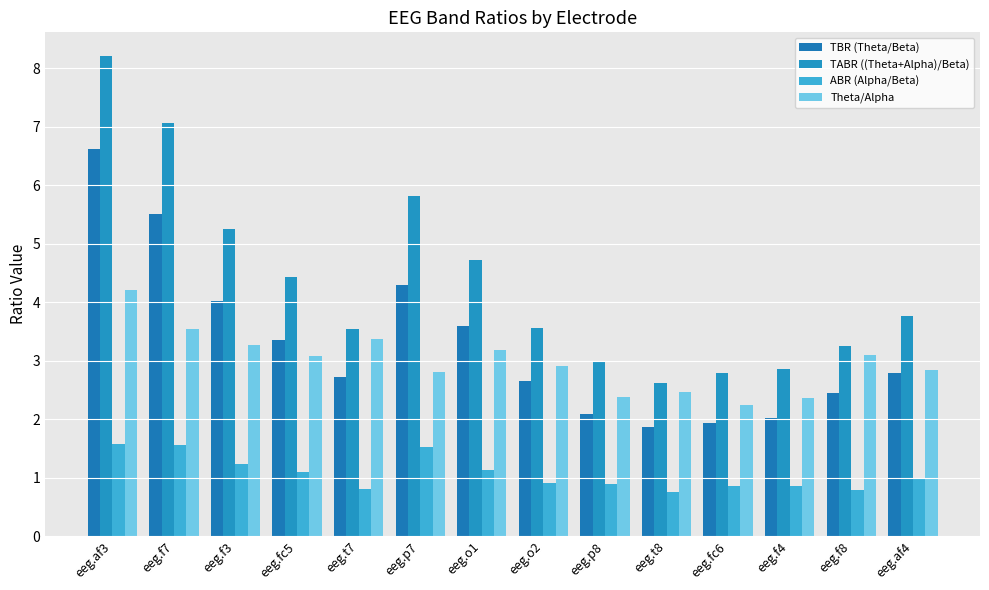

Which series has the largest total across all categories?

TABR ((Theta+Alpha)/Beta)